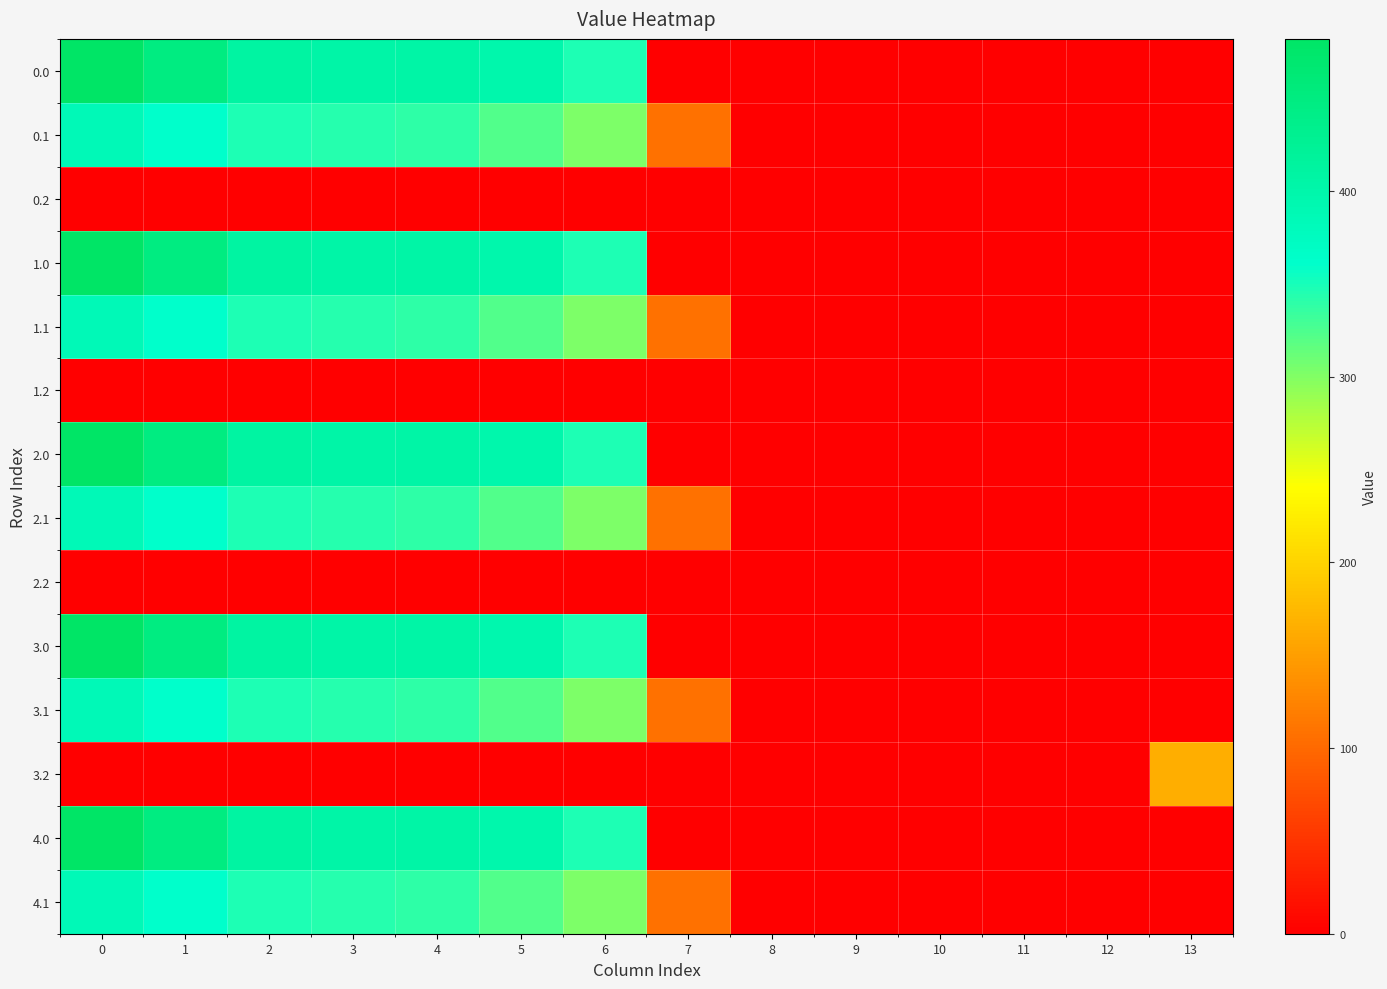

Reading left to right, list all the values displayed in this chart.

0.0: 0=482.0	1=449.5	2=410.3	3=404.4	4=404.9	5=397.9	6=346.5	7=0.0	8=0.0	9=0.0	10=0.0	11=0.0	12=0.0	13=0.0
0.1: 0=384.6	1=361.1	2=347.9	3=342.7	4=339.6	5=322.6	6=301.8	7=107.4	8=0.0	9=0.0	10=0.0	11=0.0	12=0.0	13=0.0
0.2: 0=0.0	1=0.0	2=0.0	3=0.0	4=0.0	5=0.0	6=0.0	7=0.0	8=0.0	9=0.0	10=0.0	11=0.0	12=0.0	13=0.0
1.0: 0=482.0	1=449.5	2=410.3	3=404.4	4=404.9	5=397.9	6=347.9	7=0.0	8=0.0	9=0.0	10=0.0	11=0.0	12=0.0	13=0.0
1.1: 0=384.6	1=361.1	2=347.9	3=342.7	4=339.6	5=322.6	6=301.8	7=107.4	8=0.0	9=0.0	10=0.0	11=0.0	12=0.0	13=0.0
1.2: 0=0.0	1=0.0	2=0.0	3=0.0	4=0.0	5=0.0	6=0.0	7=0.0	8=0.0	9=0.0	10=0.0	11=0.0	12=0.0	13=0.0
2.0: 0=482.0	1=449.5	2=410.3	3=404.4	4=404.9	5=397.9	6=347.9	7=0.0	8=0.0	9=0.0	10=0.0	11=0.0	12=0.0	13=0.0
2.1: 0=384.6	1=361.1	2=347.9	3=342.7	4=339.6	5=322.6	6=301.8	7=107.4	8=0.0	9=0.0	10=0.0	11=0.0	12=0.0	13=0.0
2.2: 0=0.0	1=0.0	2=0.0	3=0.0	4=0.0	5=0.0	6=0.0	7=0.0	8=0.0	9=0.0	10=0.0	11=0.0	12=0.0	13=0.0
3.0: 0=482.0	1=449.5	2=410.3	3=404.4	4=404.9	5=396.5	6=347.9	7=0.0	8=0.0	9=0.0	10=0.0	11=0.0	12=0.0	13=0.0
3.1: 0=384.6	1=361.1	2=347.9	3=342.7	4=339.6	5=322.6	6=301.8	7=108.9	8=0.0	9=0.0	10=0.0	11=0.0	12=0.0	13=0.0
3.2: 0=0.0	1=0.0	2=0.0	3=0.0	4=0.0	5=0.0	6=0.0	7=0.0	8=0.0	9=0.0	10=0.0	11=0.0	12=0.0	13=165.2
4.0: 0=482.0	1=449.5	2=410.3	3=404.4	4=404.9	5=397.9	6=346.5	7=0.0	8=0.0	9=0.0	10=0.0	11=0.0	12=0.0	13=0.0
4.1: 0=384.6	1=361.1	2=347.9	3=342.7	4=339.6	5=322.6	6=301.8	7=108.9	8=0.0	9=0.0	10=0.0	11=0.0	12=0.0	13=0.0